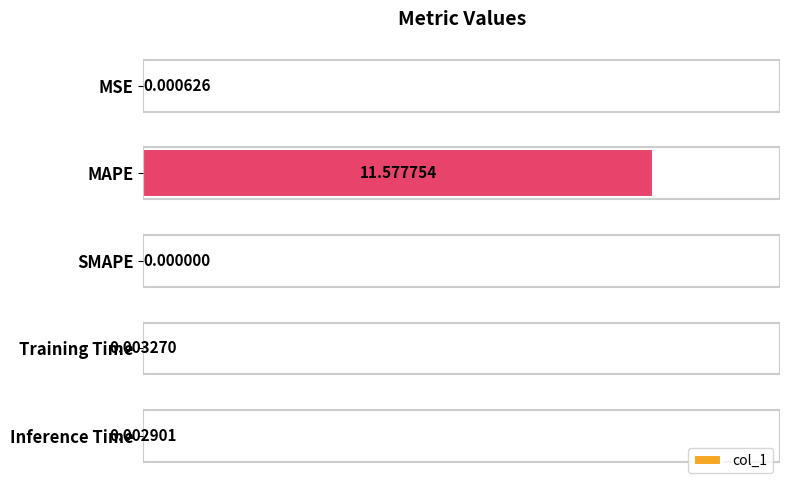

Which has a higher value, SMAPE or MAPE?

MAPE